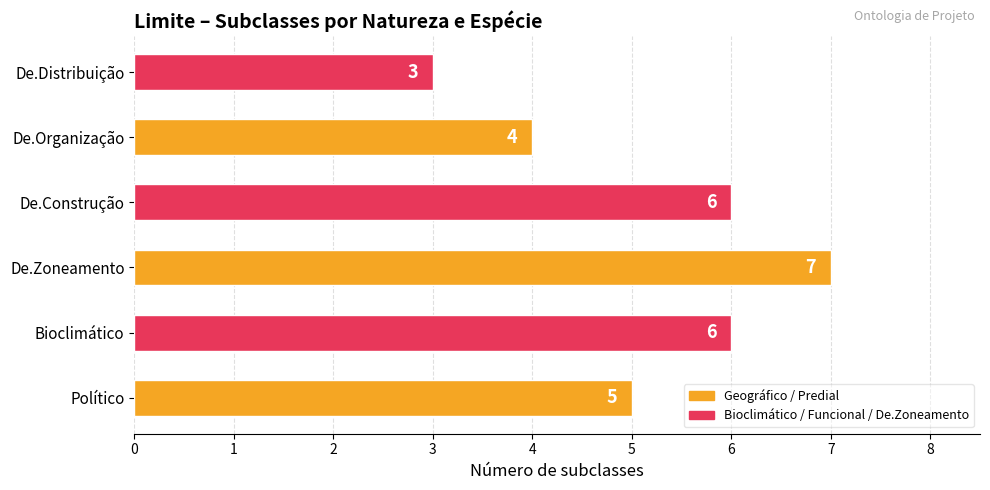

Which label corresponds to the smallest value in the chart?

De.Distribuição